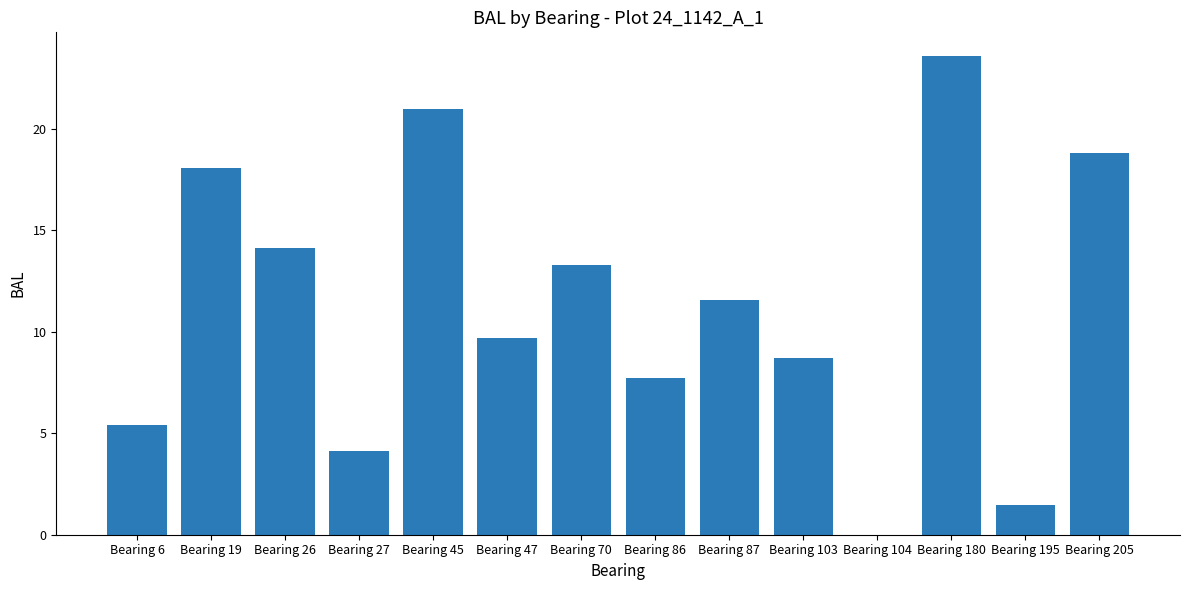

The value at Bearing 70 is 13.3. True or false?

True